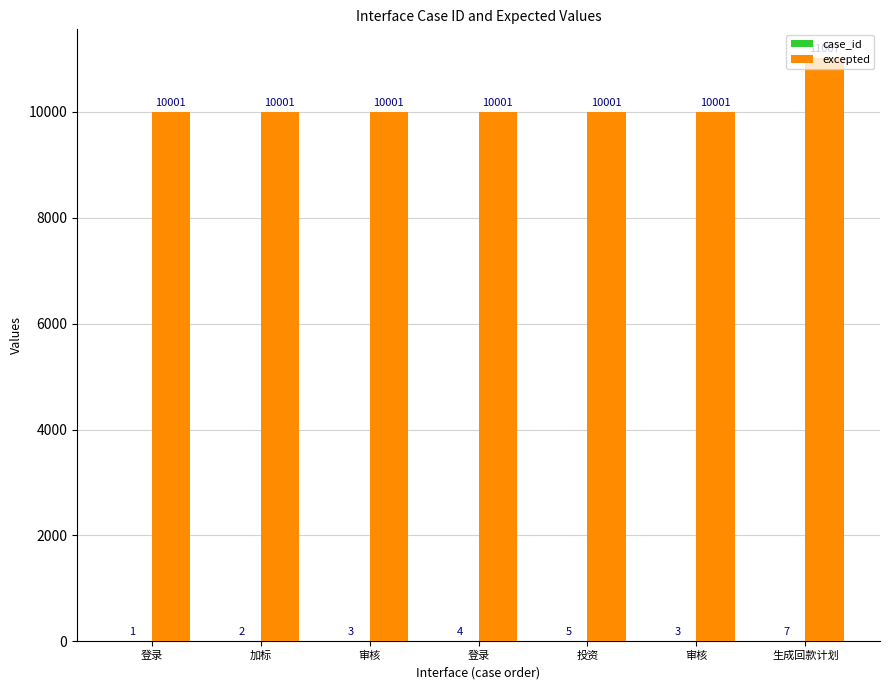

The case_id series shows 5 at 投资. True or false?

True